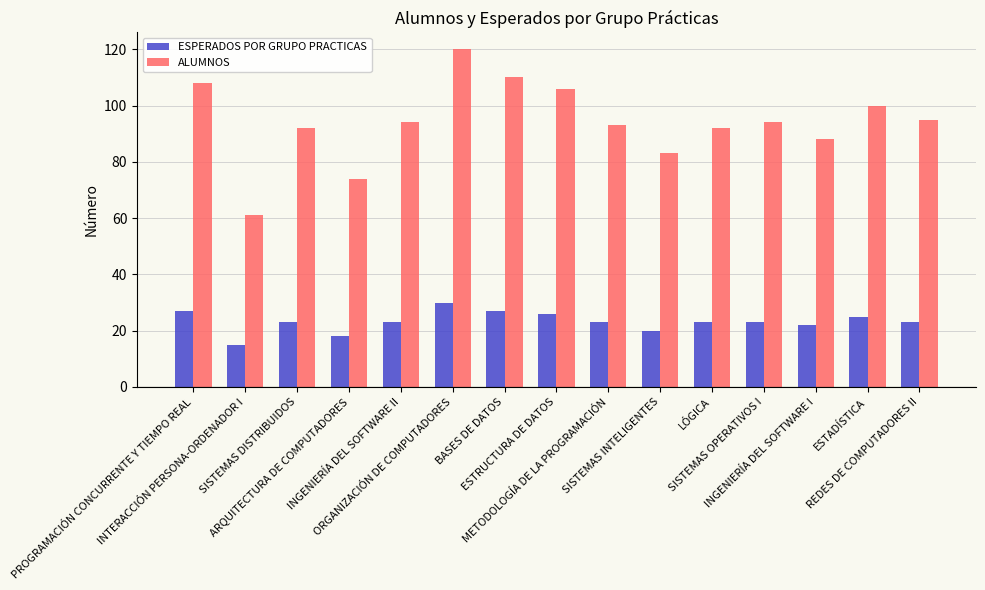

Which series has the largest range (max minus min)?

ALUMNOS